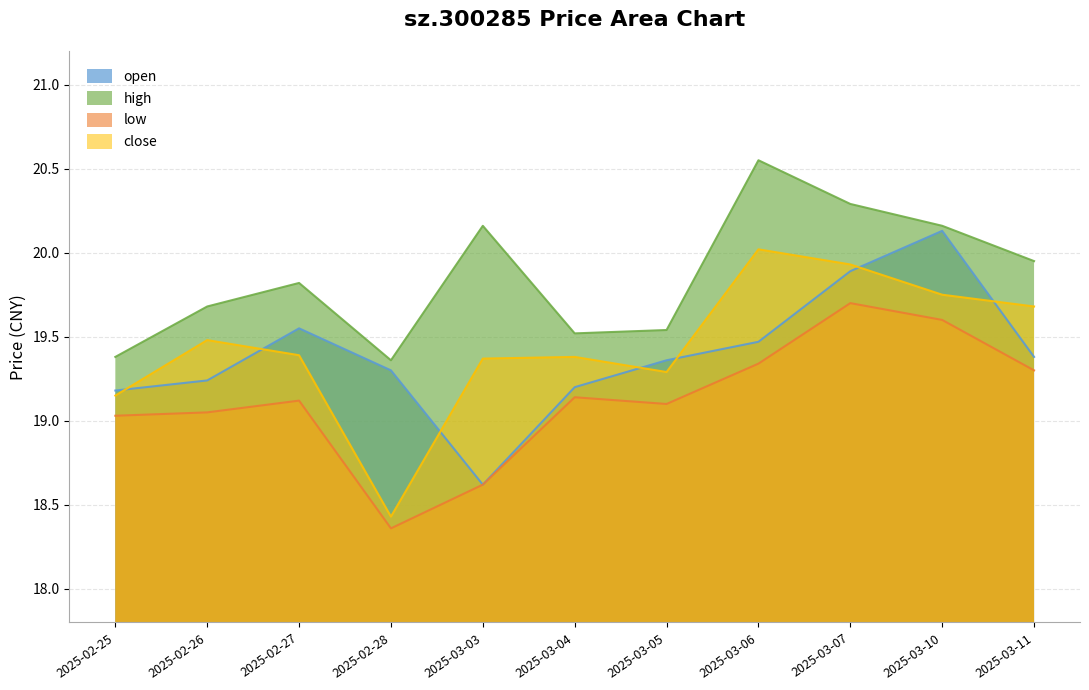

Which category has the highest value in the close series?

2025-03-06